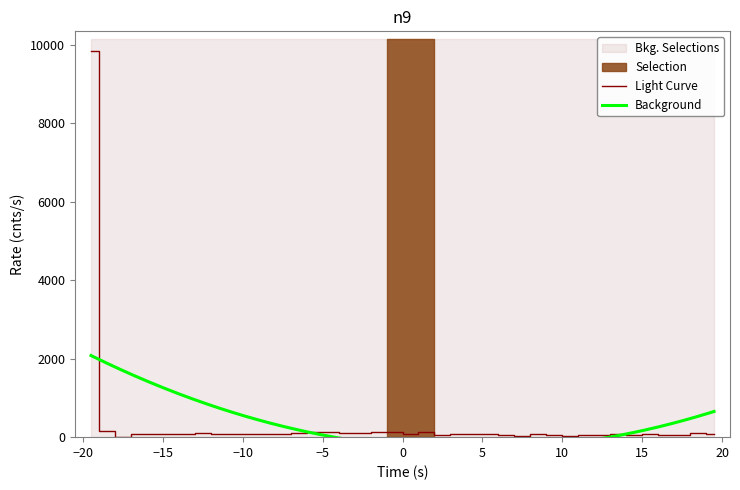

Does the chart have visible grid lines?

No